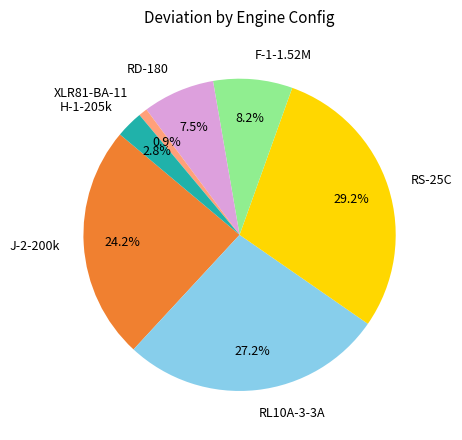

Is it true that H-1-205k is 13% of the pie?

False